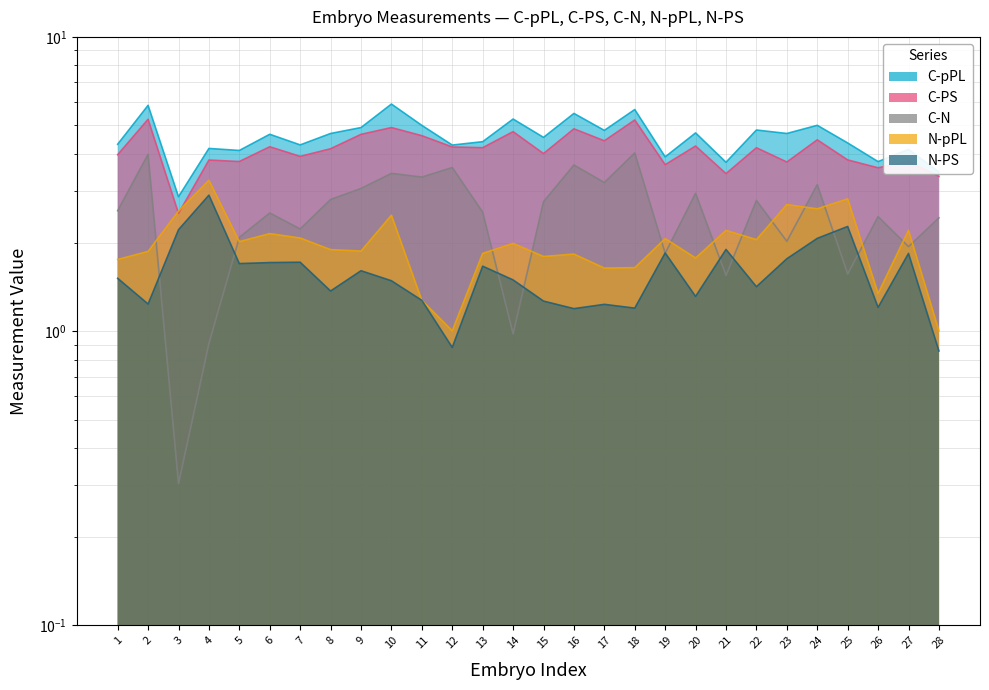

Reading right to left, what are all the values shown in this chart?

C-pPL: 3.5	4.1	3.8	4.4	5.0	4.7	4.8	3.7	4.7	3.9	5.7	4.8	5.5	4.6	5.3	4.4	4.3	5.0	5.9	4.9	4.7	4.3	4.7	4.1	4.2	2.9	5.9	4.3
C-PS: 3.4	3.8	3.6	3.8	4.5	3.8	4.2	3.4	4.3	3.7	5.2	4.4	4.9	4.0	4.8	4.2	4.2	4.6	4.9	4.7	4.2	3.9	4.2	3.8	3.8	2.5	5.2	4.0
C-N: 2.4	1.9	2.4	1.6	3.1	2.0	2.8	1.5	2.9	1.8	4.0	3.2	3.7	2.8	1.0	2.5	3.6	3.3	3.4	3.1	2.8	2.2	2.5	2.1	0.9	0.3	4.0	2.6
N-pPL: 1.0	2.2	1.3	2.8	2.6	2.7	2.0	2.2	1.8	2.1	1.6	1.6	1.8	1.8	2.0	1.8	1.0	1.3	2.5	1.9	1.9	2.1	2.1	2.0	3.3	2.6	1.9	1.8
N-PS: 0.9	1.8	1.2	2.3	2.1	1.8	1.4	1.9	1.3	1.8	1.2	1.2	1.2	1.3	1.5	1.7	0.9	1.3	1.5	1.6	1.4	1.7	1.7	1.7	2.9	2.2	1.2	1.5